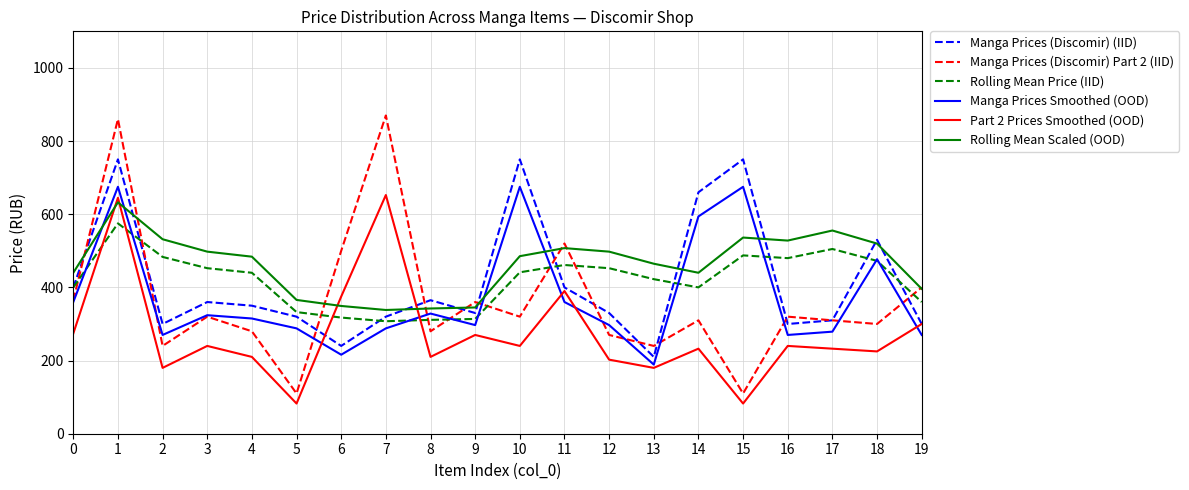

What is the total value across all series at 2?

2005.0